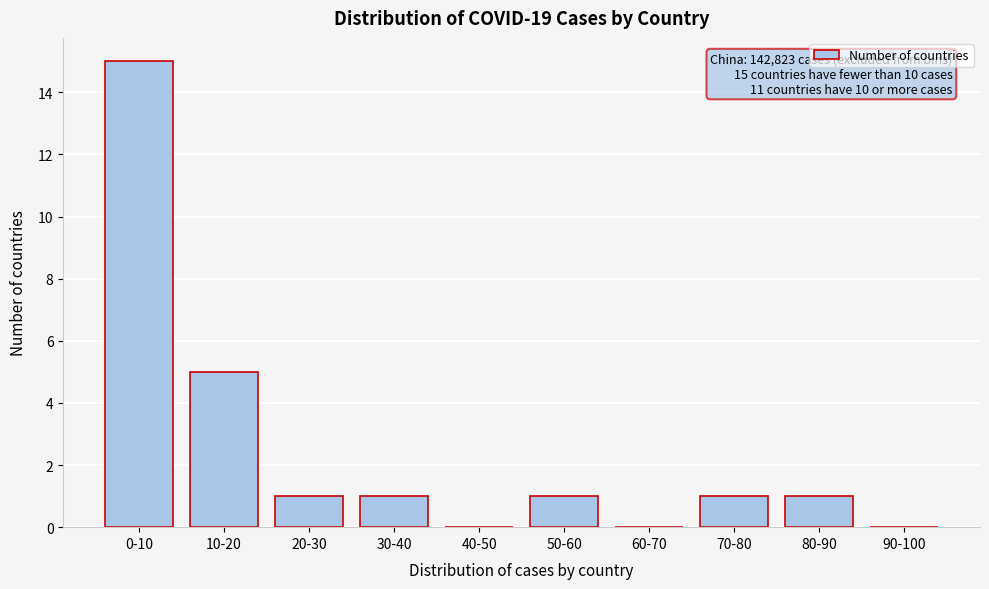

Reading left to right, transcribe all the data shown in this chart.

0-10=15	10-20=5	20-30=1	30-40=1	40-50=0	50-60=1	60-70=0	70-80=1	80-90=1	90-100=0